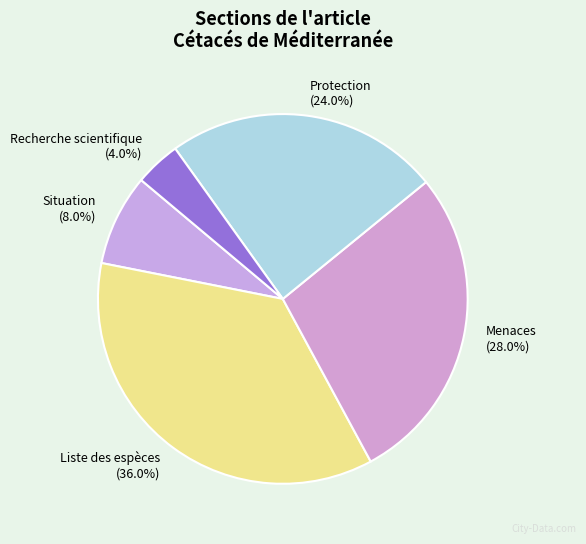

Which has a higher value, Menaces (28.0%) or Liste des espèces (36.0%)?

Liste des espèces (36.0%)